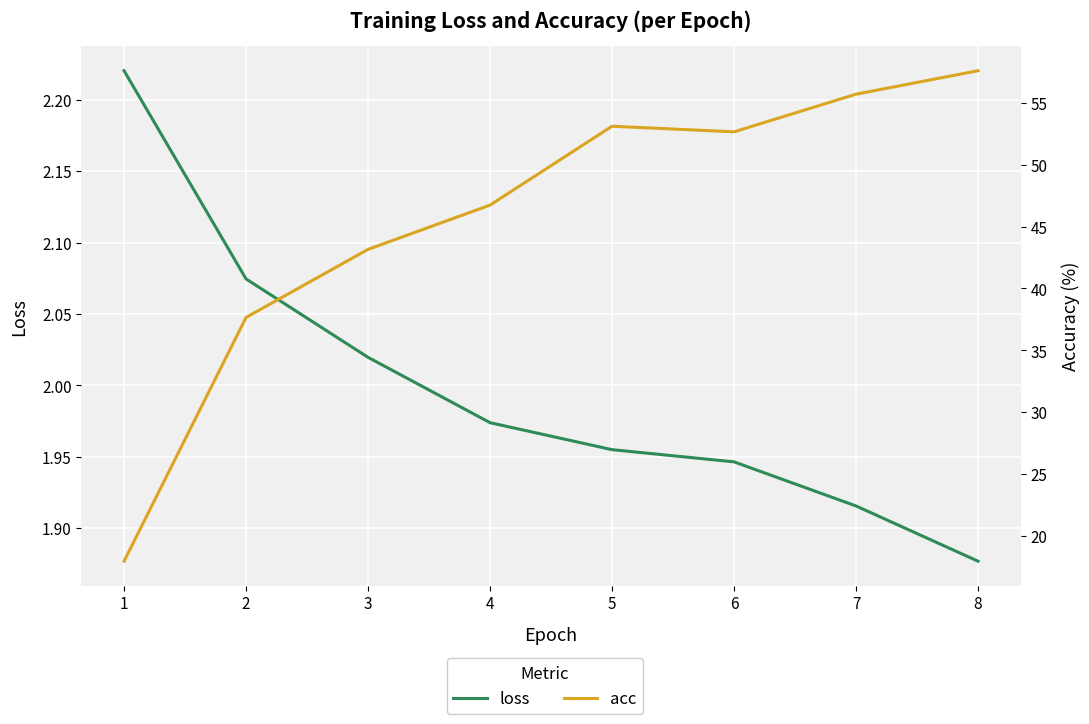

List the series in order of their peak value, lowest first.

loss, acc